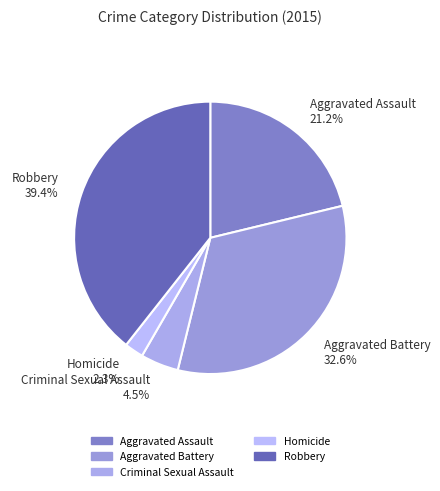

What percentage is the Aggravated Battery slice, to the nearest percent?

33%